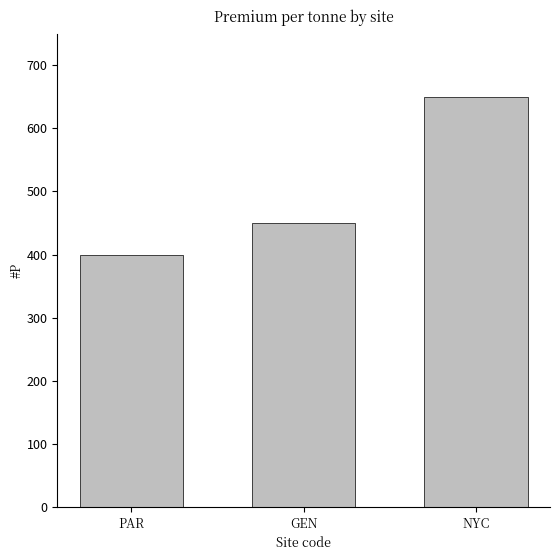

What is the approximate value at GEN, to the nearest 10?

450